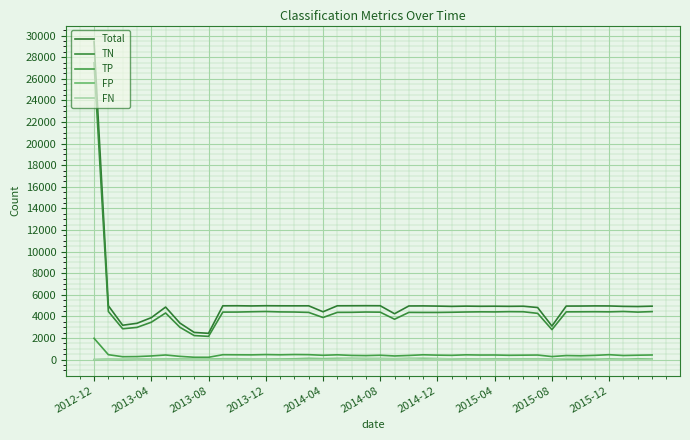

True or false: FP and Total intersect in this chart.

False